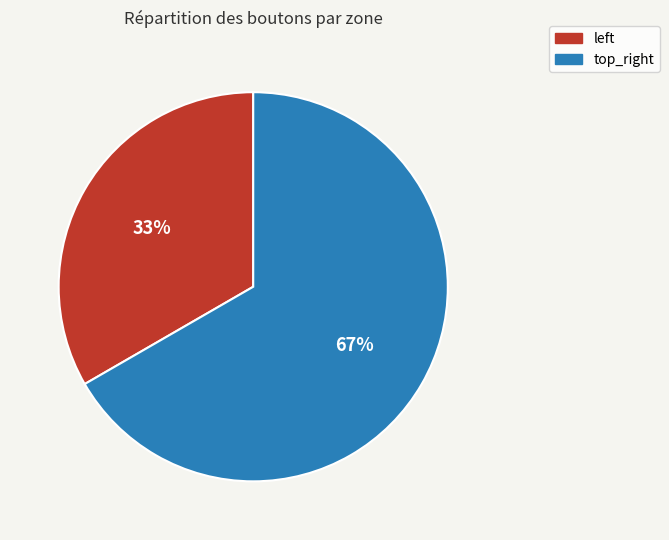

Count the number of slices in the pie.

2